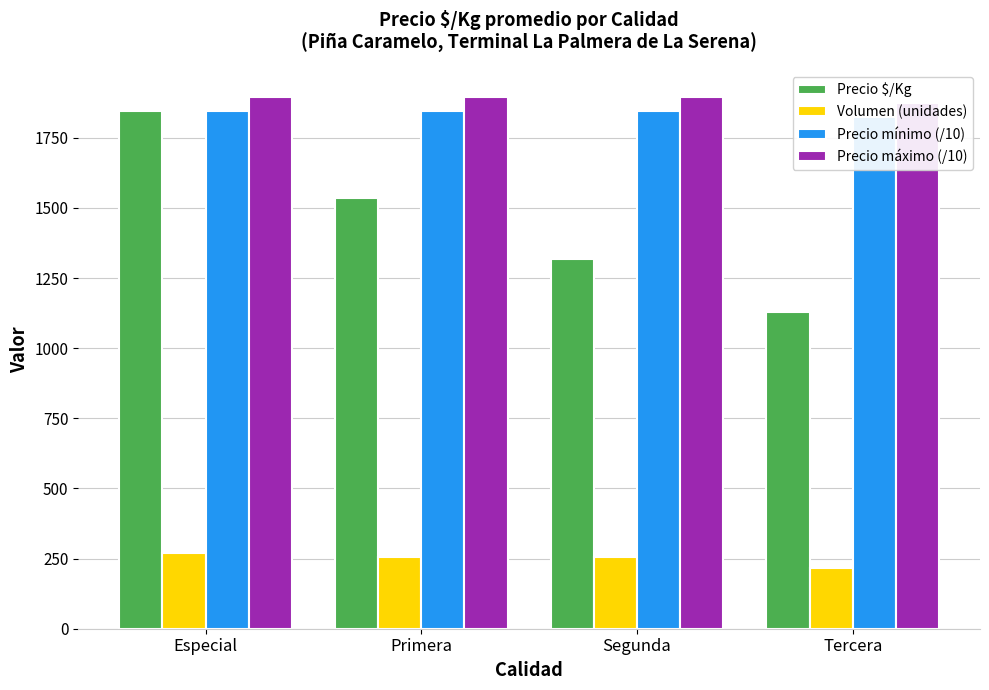

Reading left to right, list all the values displayed in this chart.

Precio $/Kg: Especial=1844.0	Primera=1536.0	Segunda=1317.0	Tercera=1129.0
Volumen (unidades): Especial=270.0	Primera=254.0	Segunda=254.0	Tercera=215.0
Precio mínimo (/10): Especial=1846.9	Primera=1846.9	Segunda=1846.9	Tercera=1825.0
Precio máximo (/10): Especial=1896.9	Primera=1896.9	Segunda=1896.9	Tercera=1875.0